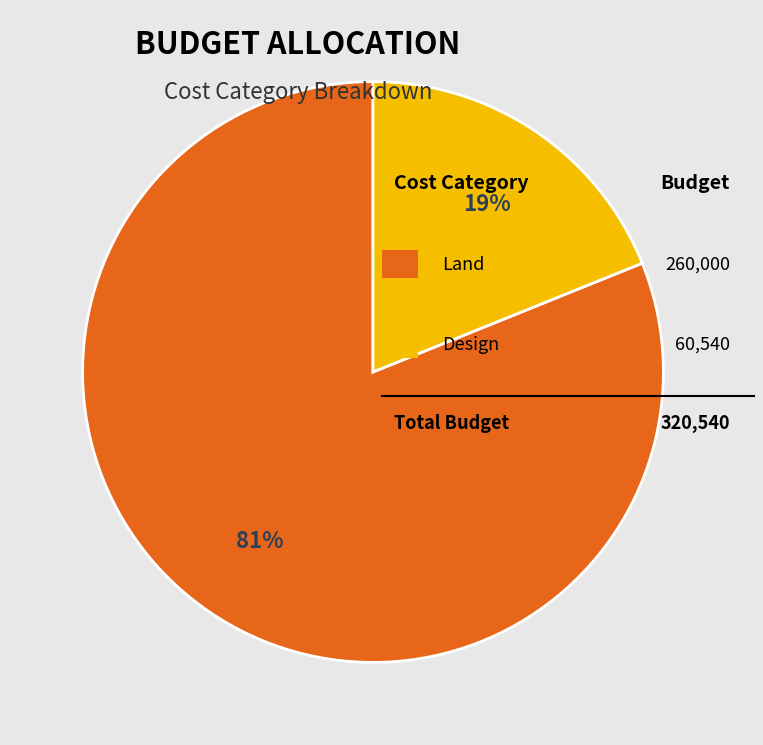

Is there any slice that represents more than half of the pie?

Yes